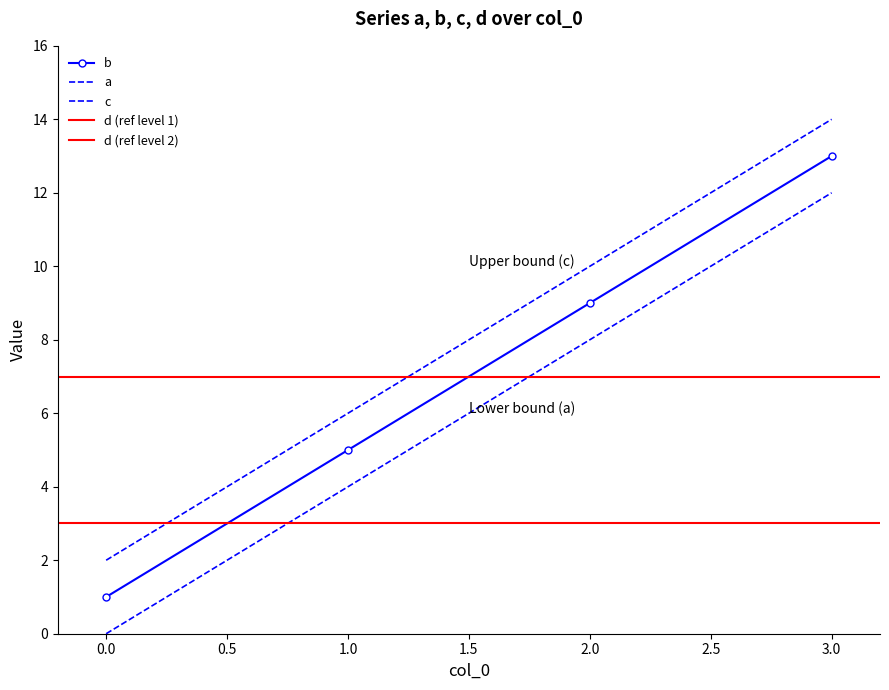

What is the difference between the maximum and minimum values in the c series?

12